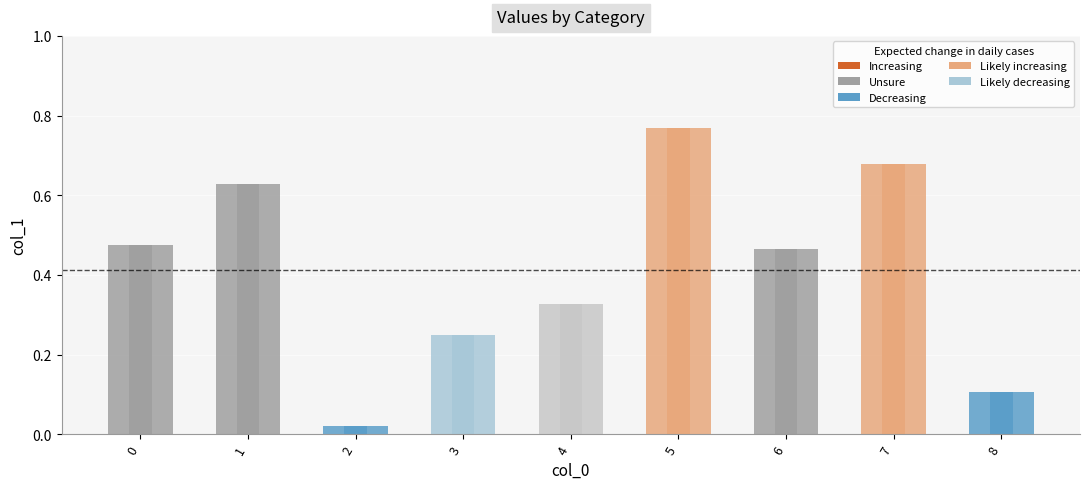

List the labels in order of value, largest first.

5, 7, 1, 0, 6, 4, 3, 8, 2